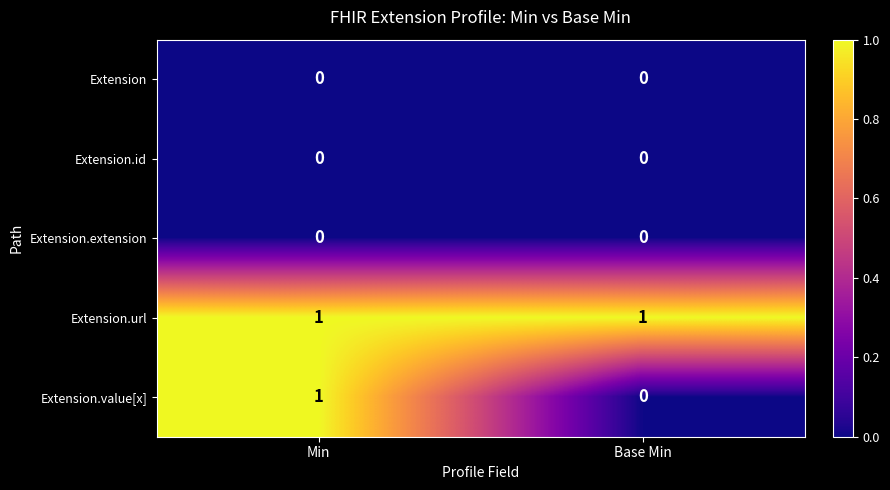

Which series has the largest total across all categories?

Extension.url